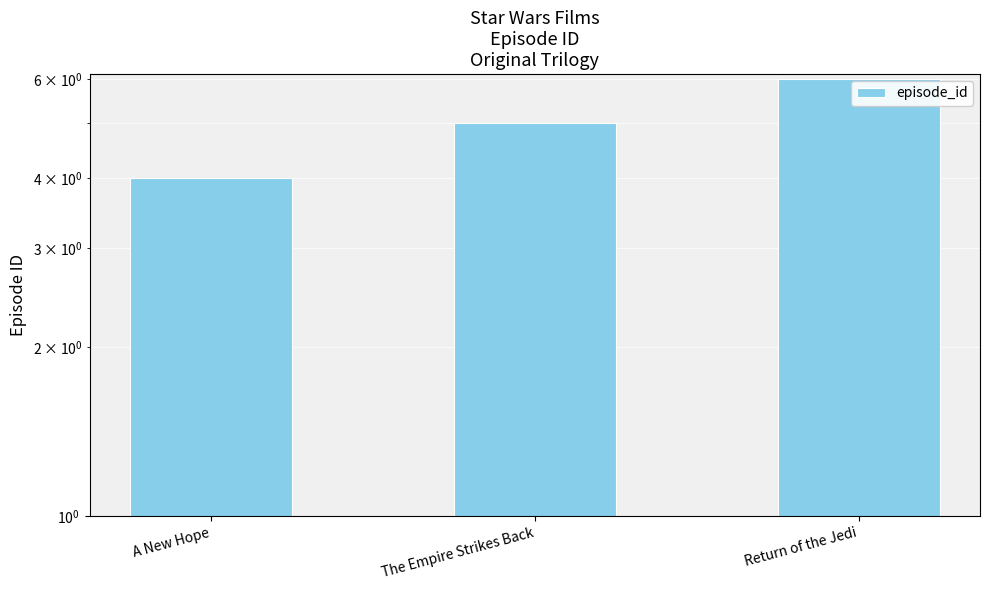

Reading left to right, list all the values displayed in this chart.

4	5	6